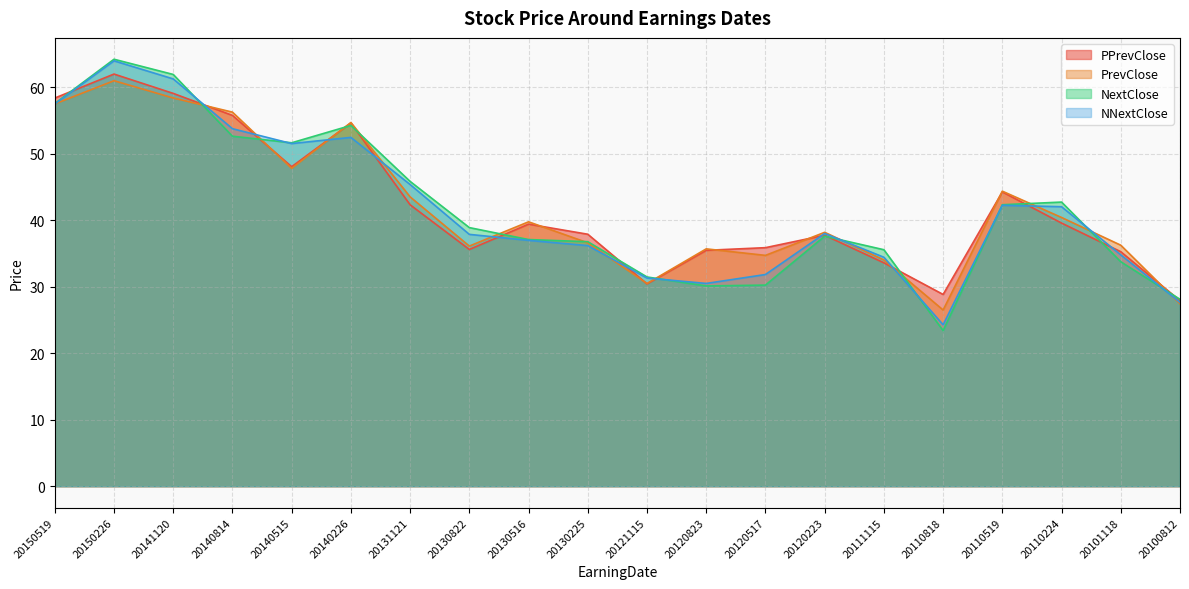

What is the difference between the highest and lowest values at 20130516?

2.8